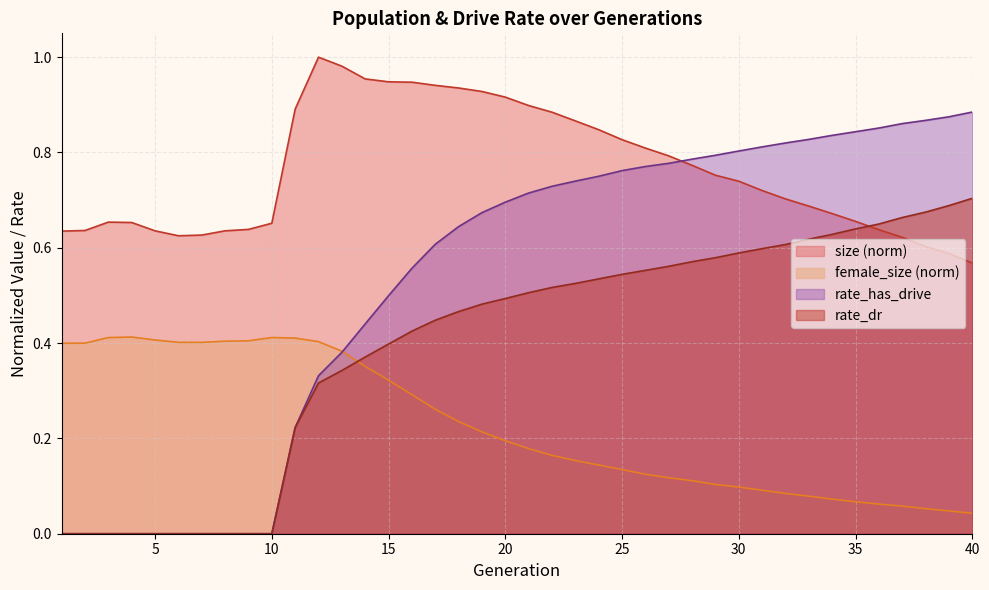

Which has a higher value, 37 or 10?

10